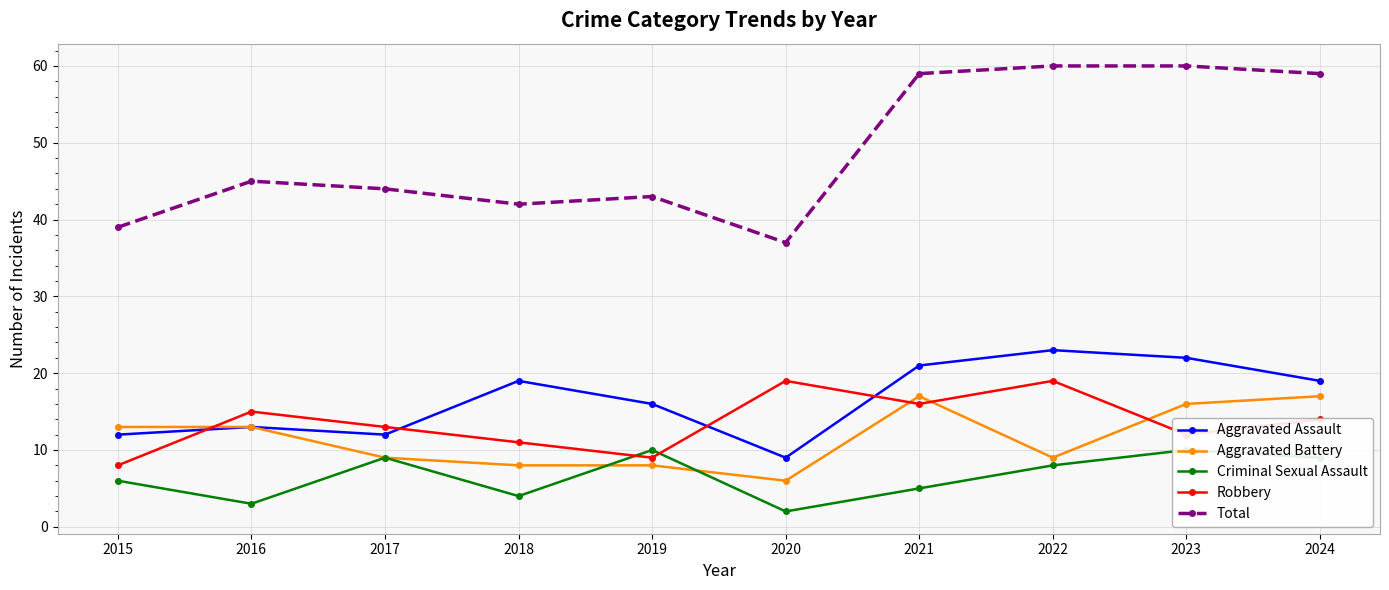

True or false: Aggravated Battery and Total intersect in this chart.

False